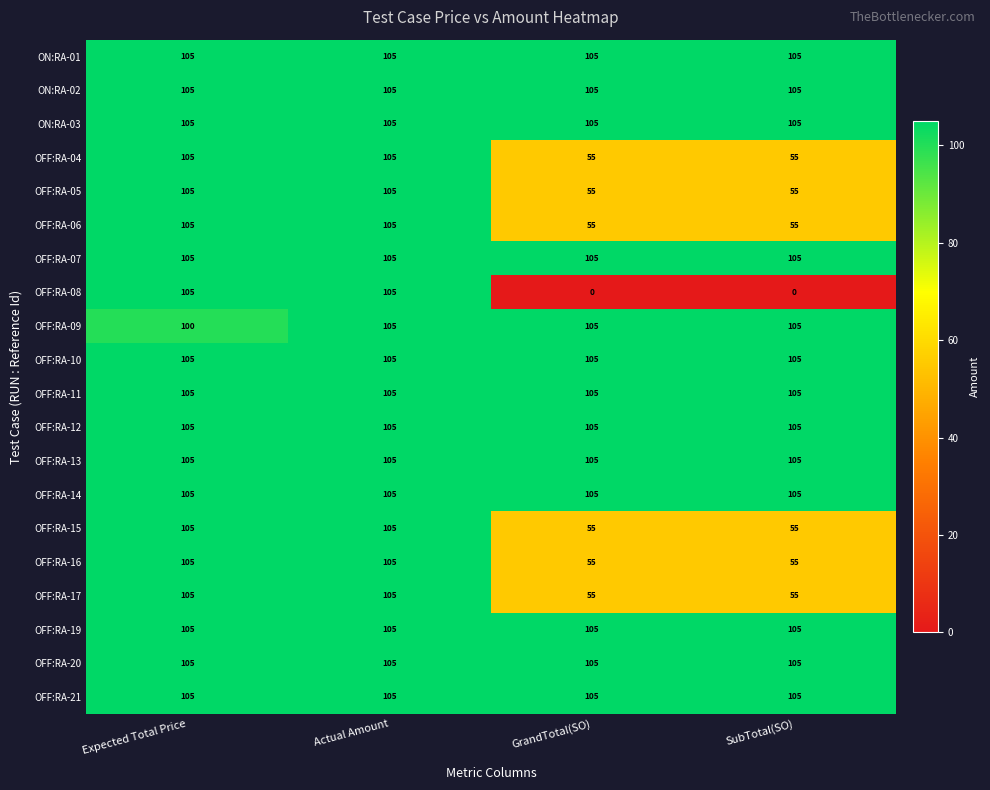

What is the difference between the second highest and second lowest values in the OFF:RA-15 series?

50